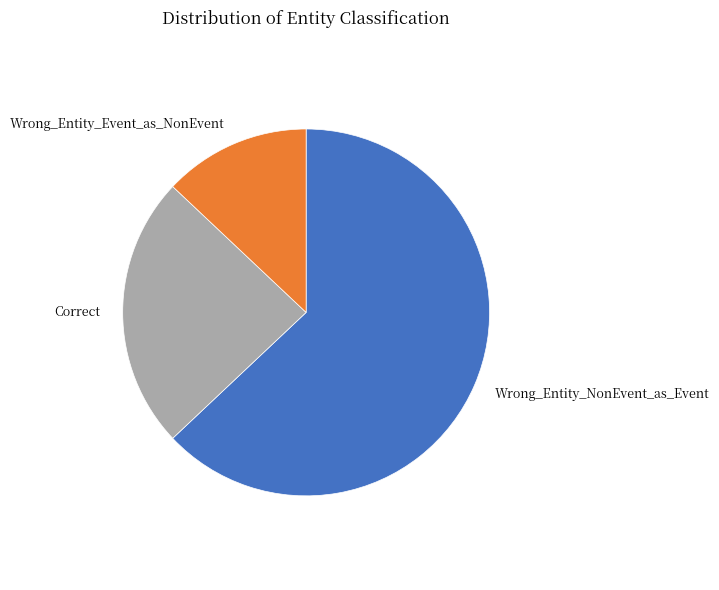

What is the smallest slice in the pie chart?

Wrong_Entity_Event_as_NonEvent